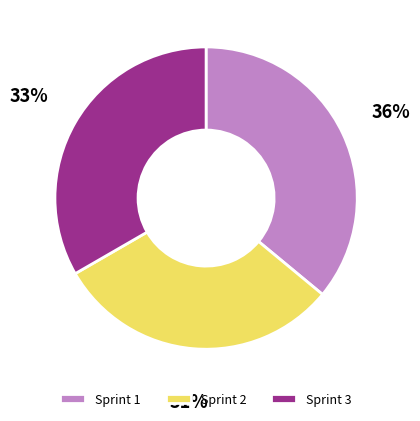

To the nearest percent, what percentage of the pie is Sprint 3?

33%